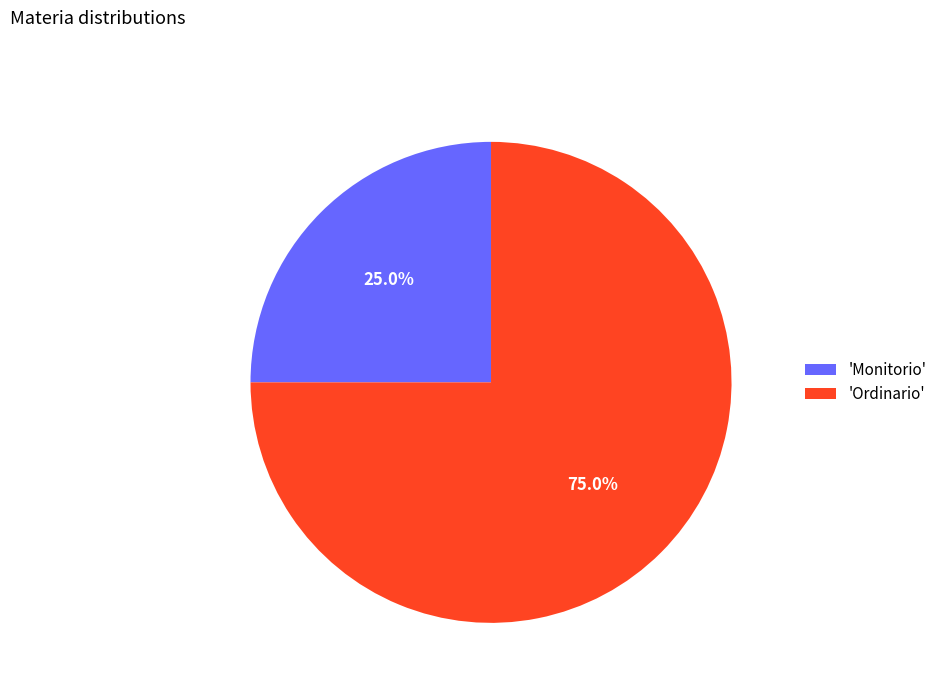

Which slice represents more than half of the pie?

'Ordinario'